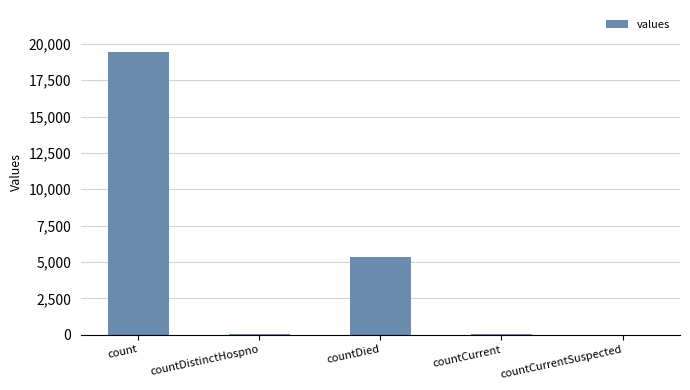

At which category does the chart reach its peak across all series?

count